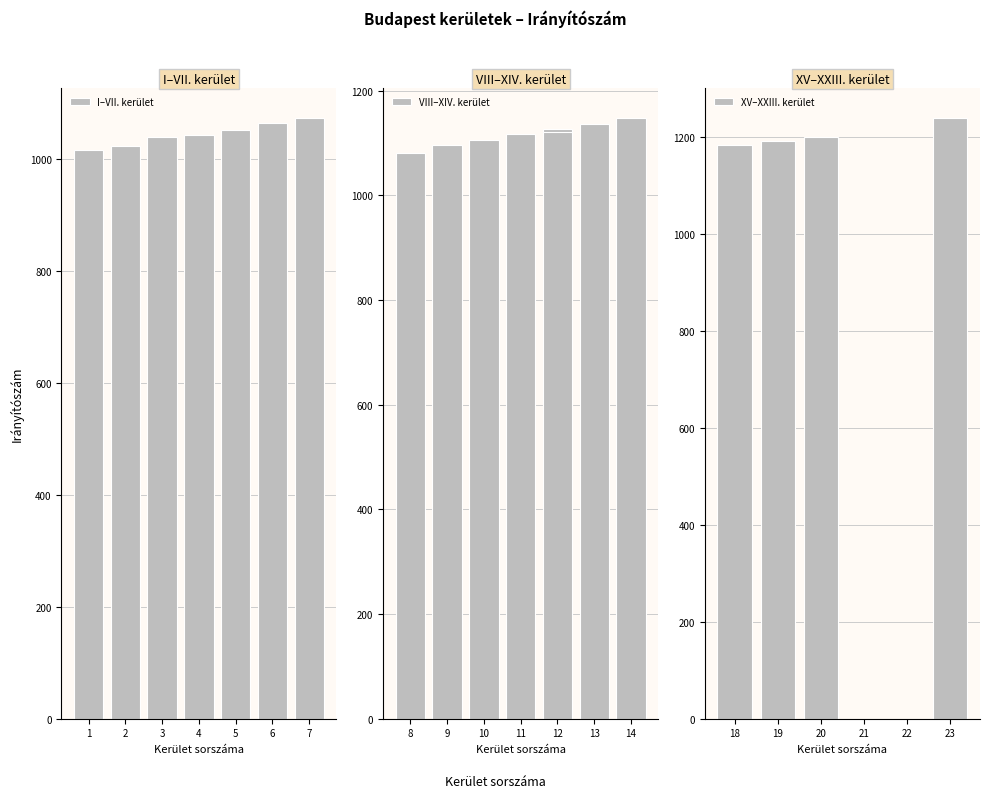

What is the maximum value for XV–XXIII. kerület?

1239